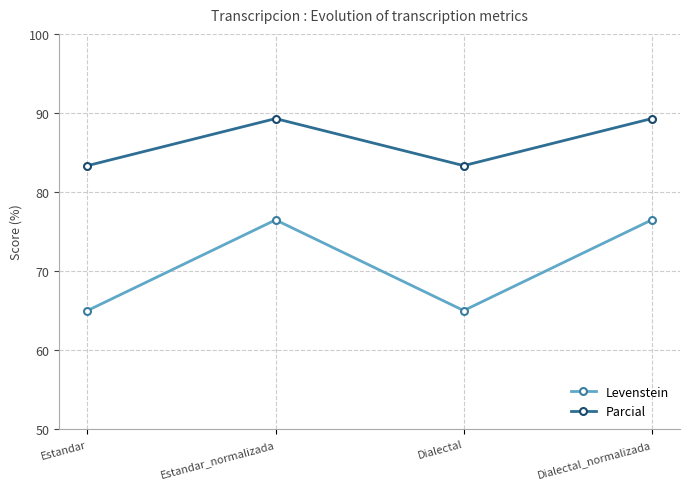

Where does the Levenstein series first go above 76?

Estandar_normalizada